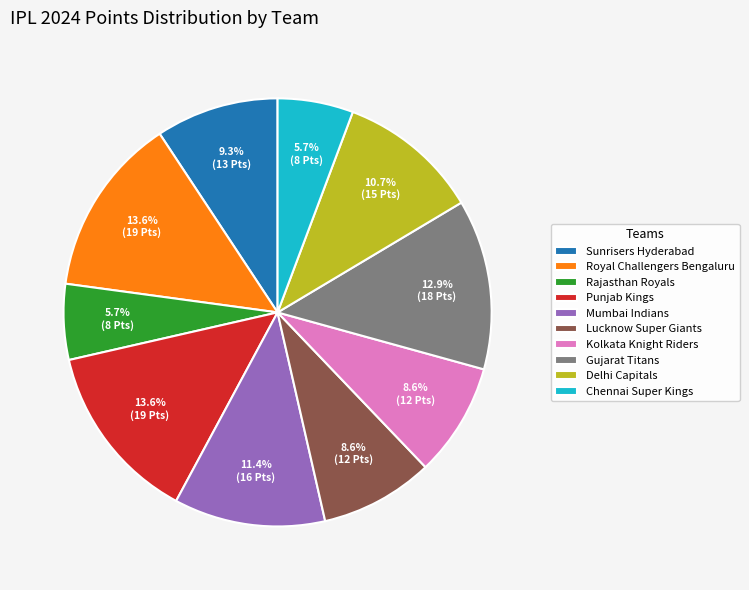

Does Royal Challengers Bengaluru represent more than half of the total?

No